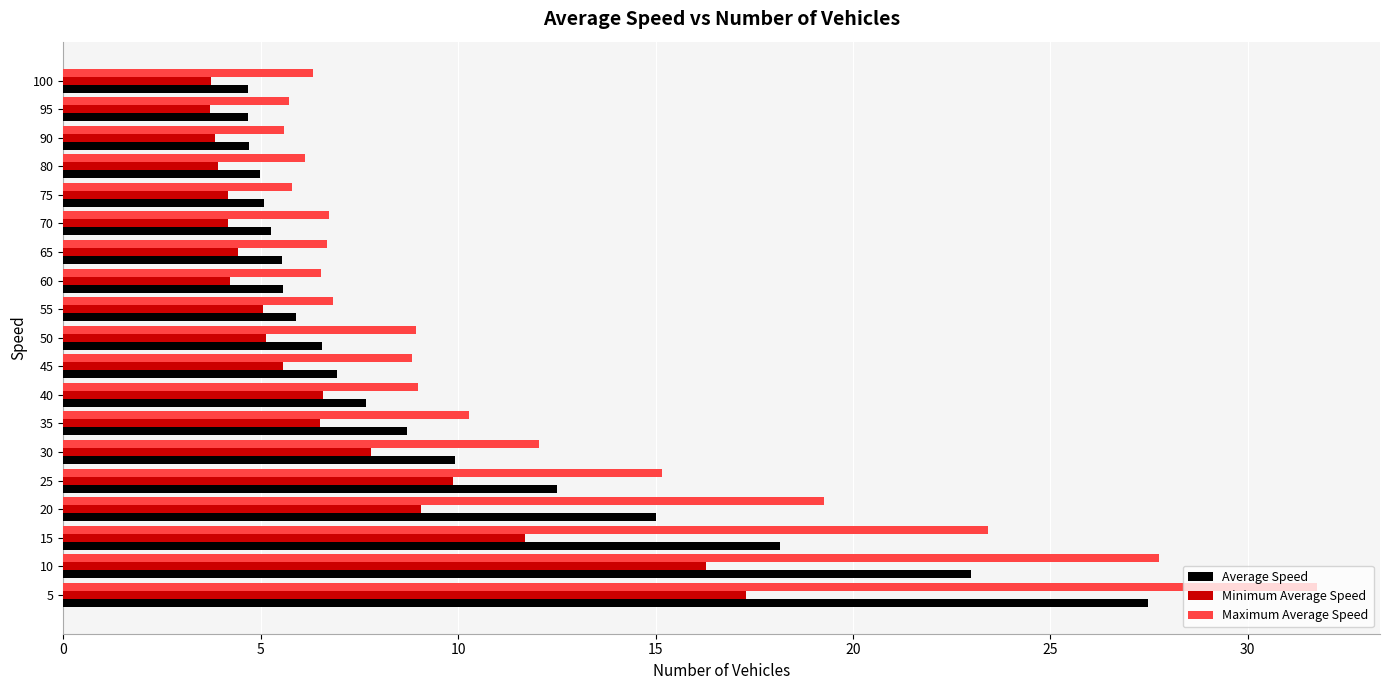

What value does the Average Speed series have at 60?

5.6